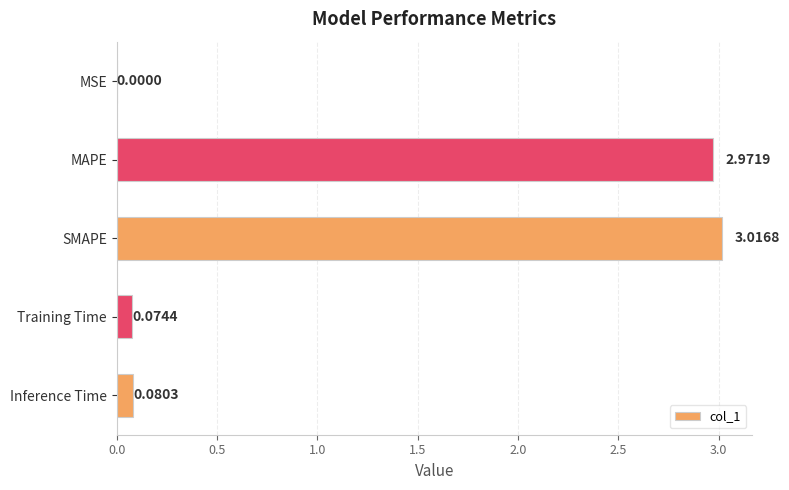

What is the change in value from MSE to Inference Time?

+0.1